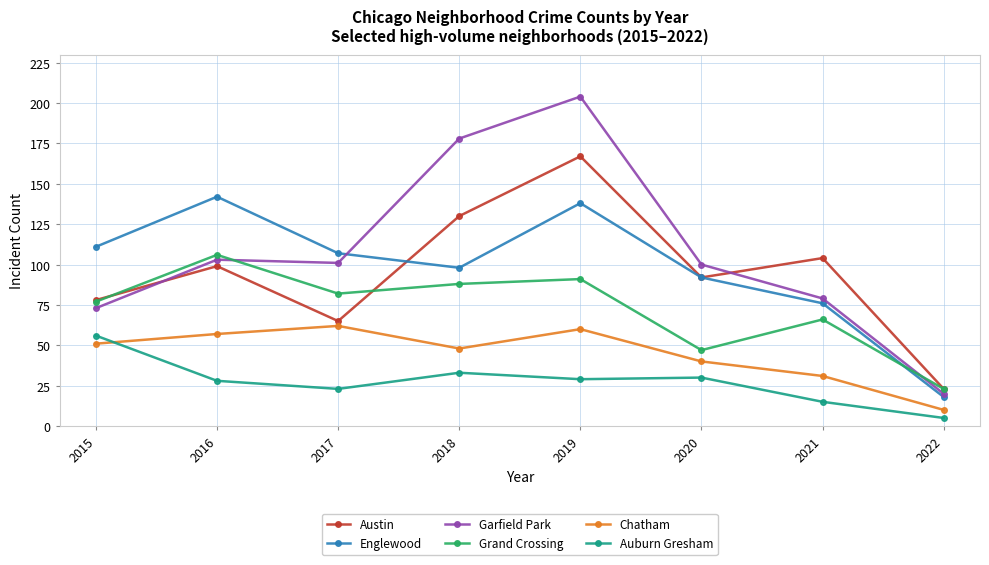

Is it true that Englewood equals 218 at 2016?

False